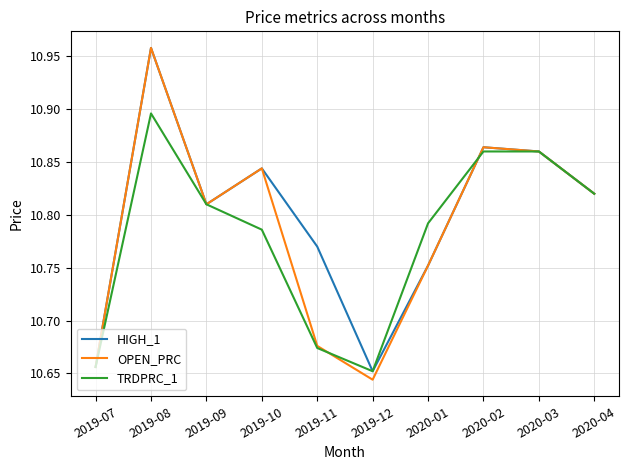

What position from the right is 2019-11?

6